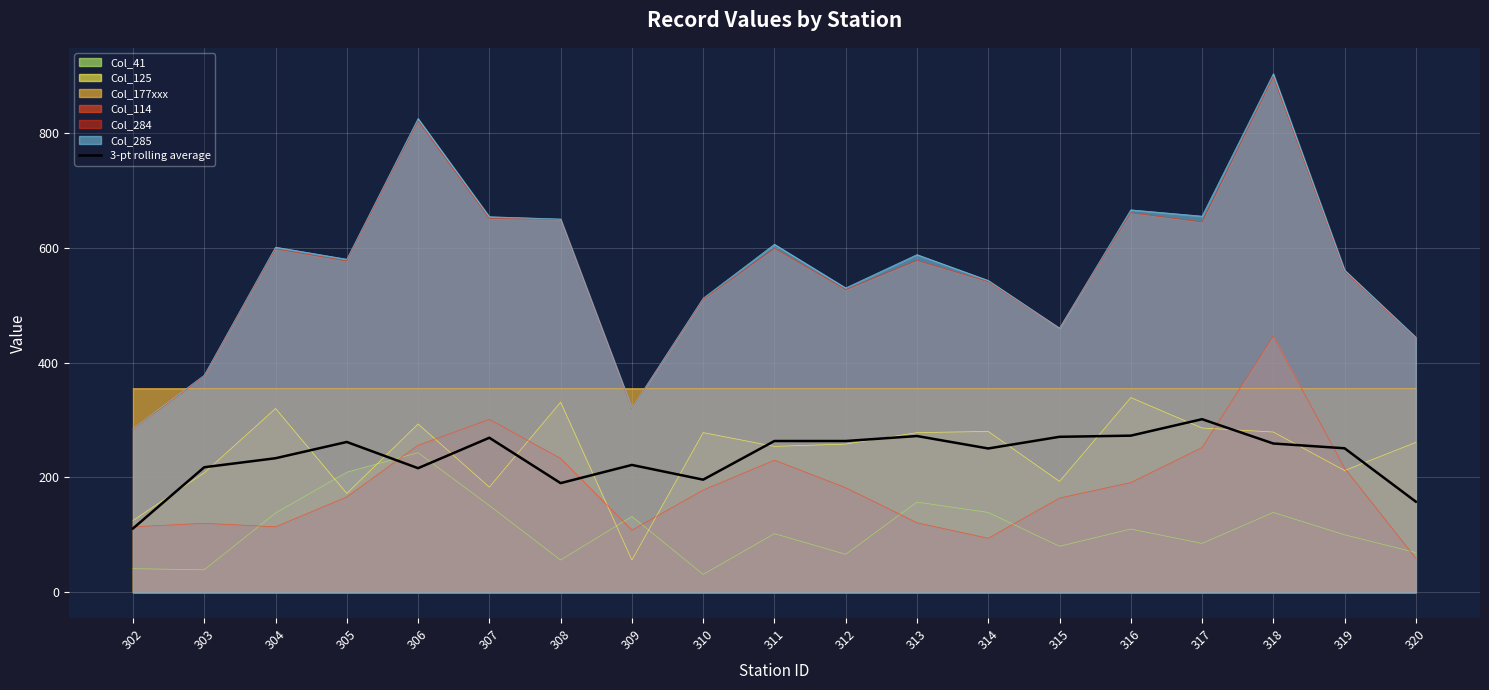

How many values are below 250?

8